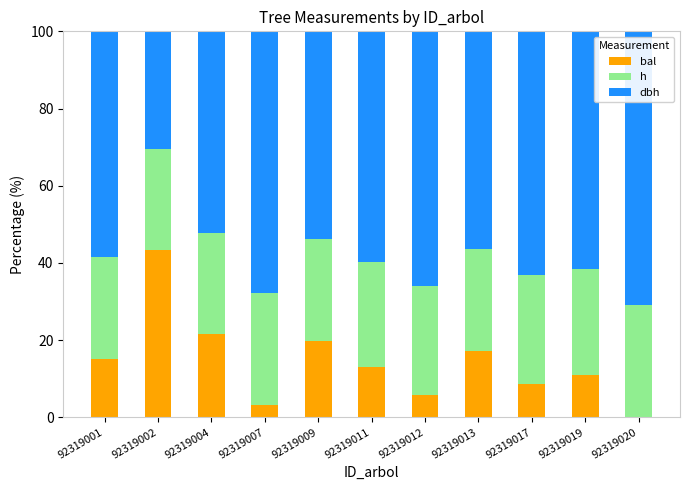

What is the total value across all series at 92319013?

100.0